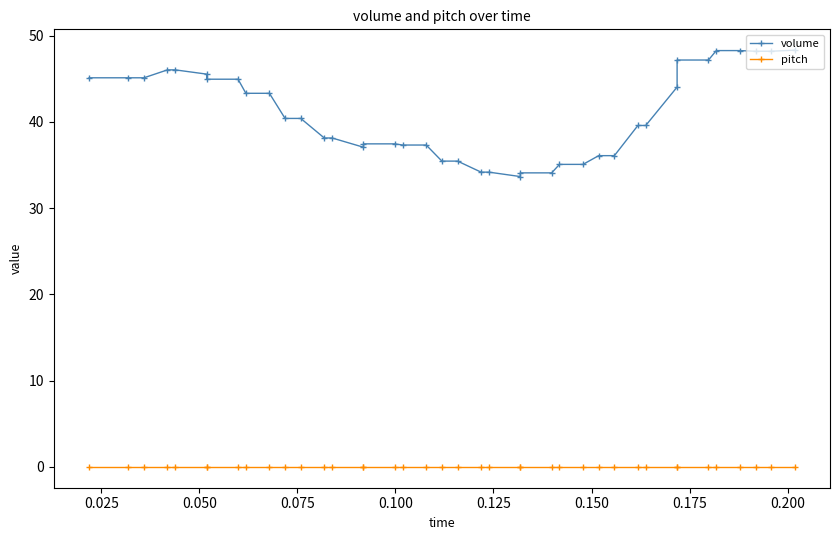

Which series has the largest total across all categories?

volume